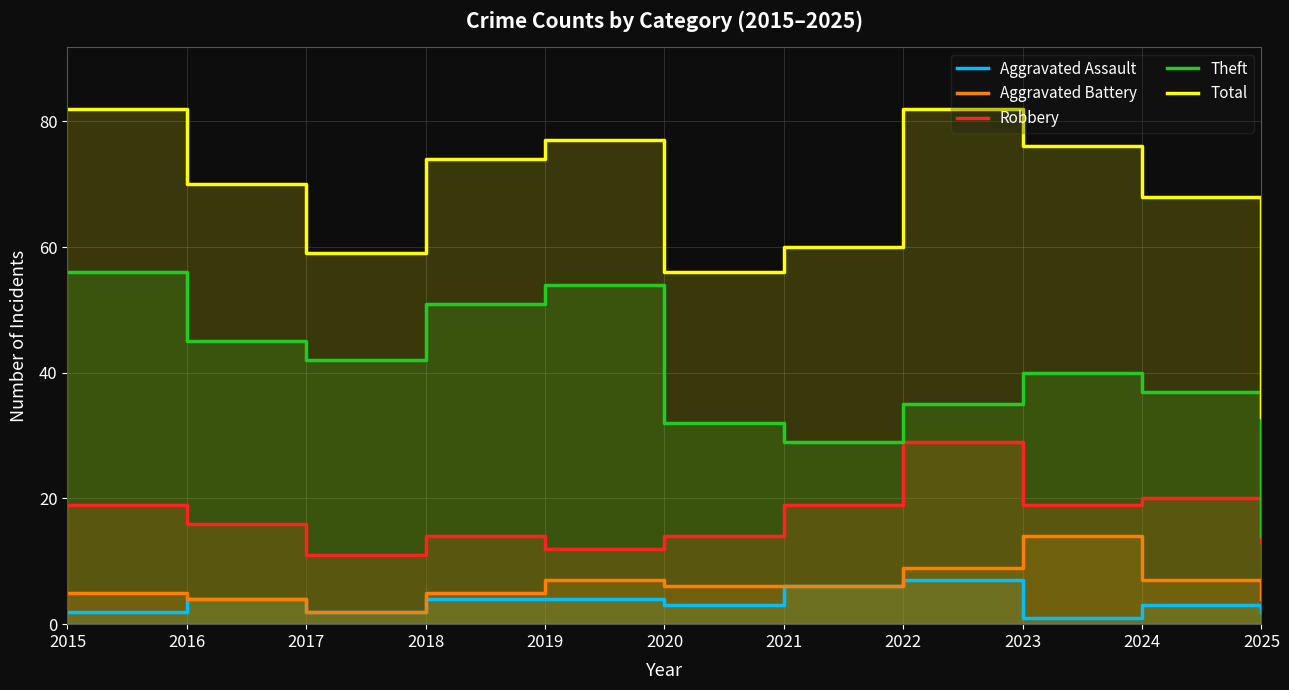

What are all the series names shown in the legend?

Aggravated Assault, Aggravated Battery, Robbery, Theft, Total